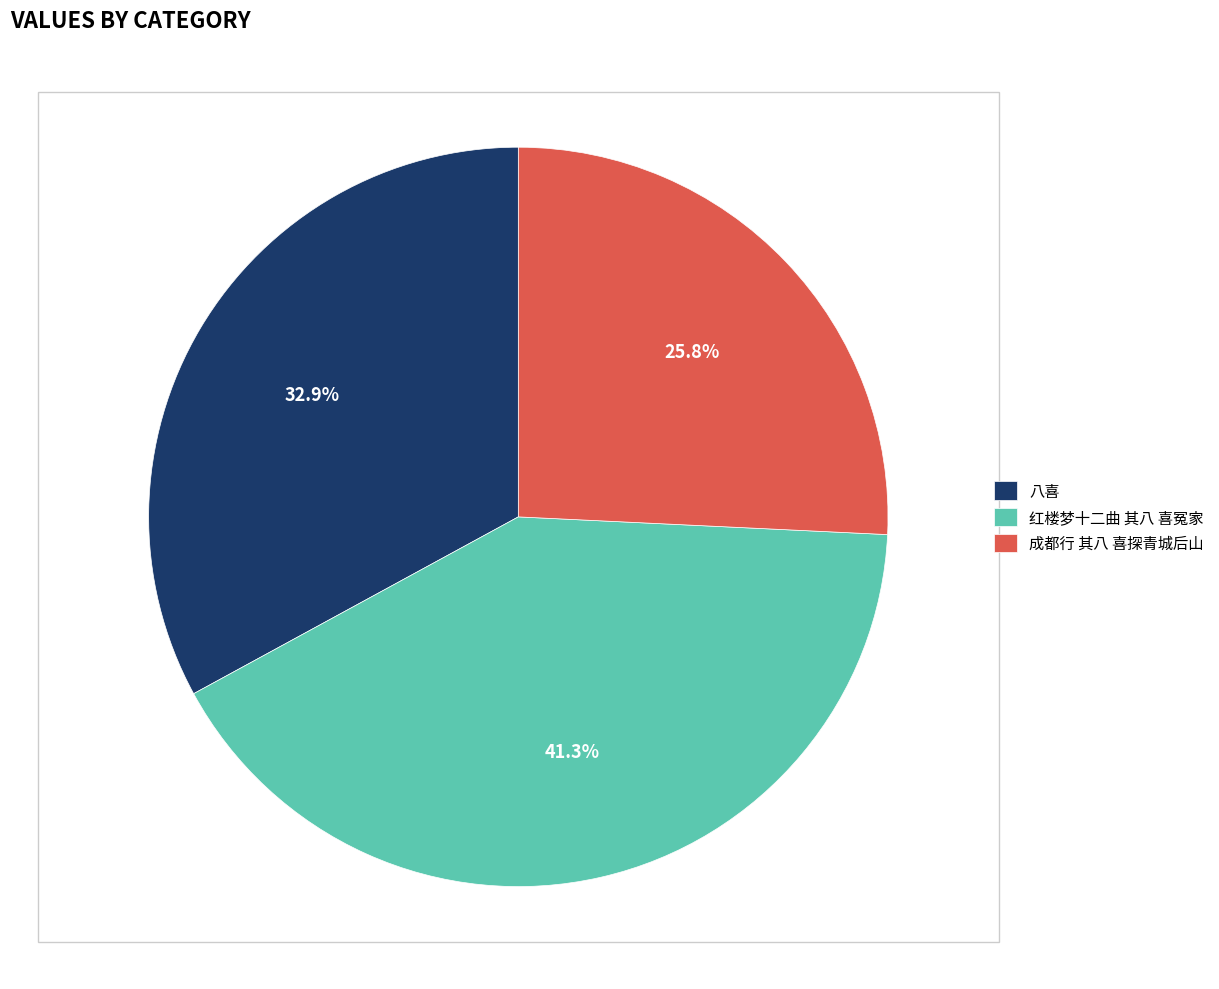

What percentage is the 八喜 slice, to the nearest percent?

33%